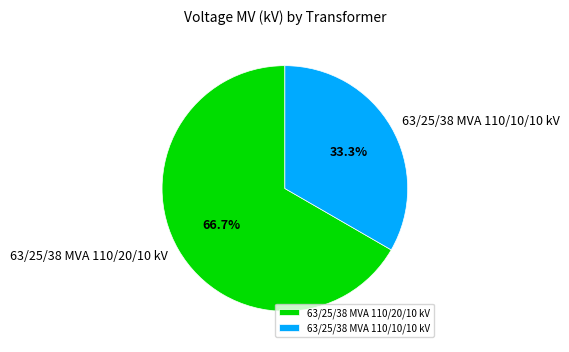

Approximately how many times larger is the value at 63/25/38 MVA 110/20/10 kV compared to 63/25/38 MVA 110/10/10 kV?

2.0